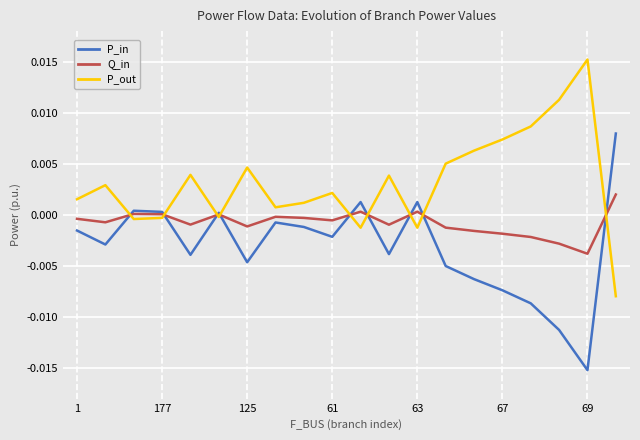

Rank the series by their average value, from highest to lowest.

P_out, Q_in, P_in